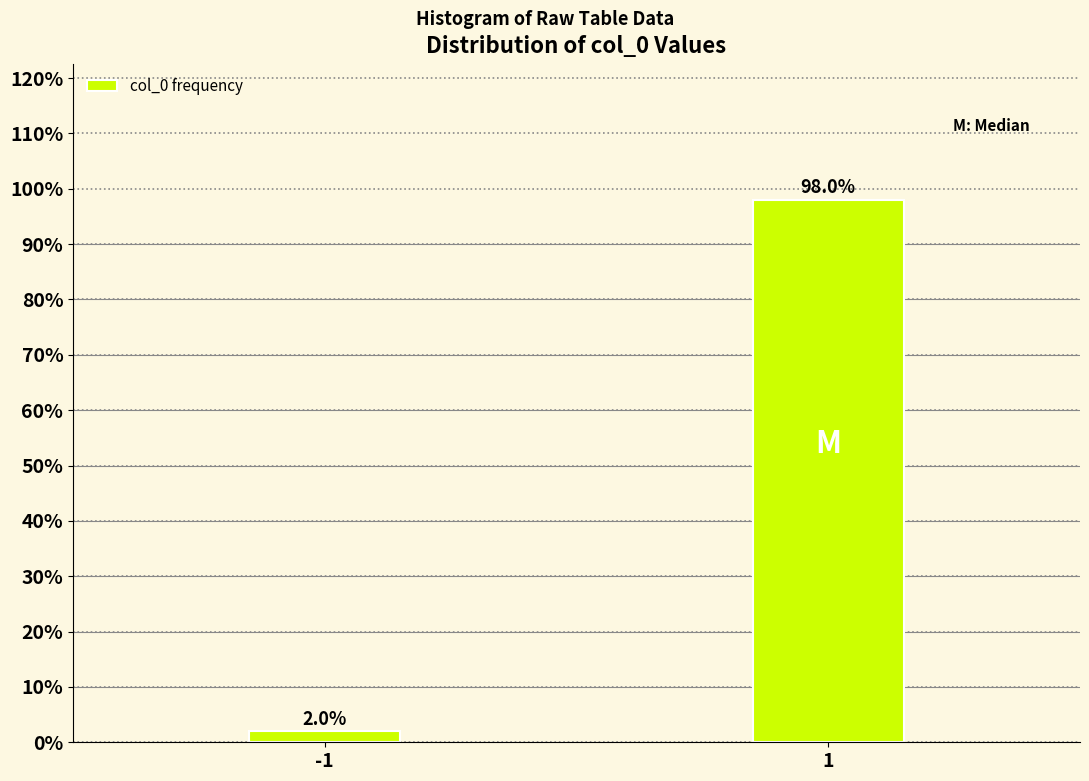

Reading left to right, what are all the values shown in this chart?

2.0	98.0